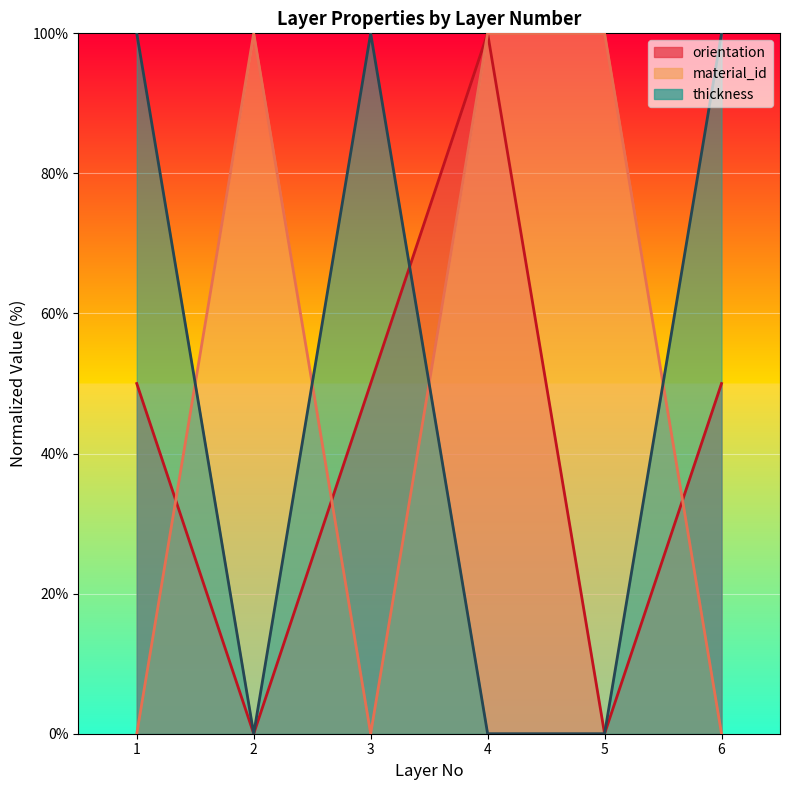

At which category does the chart reach its peak across all series?

4